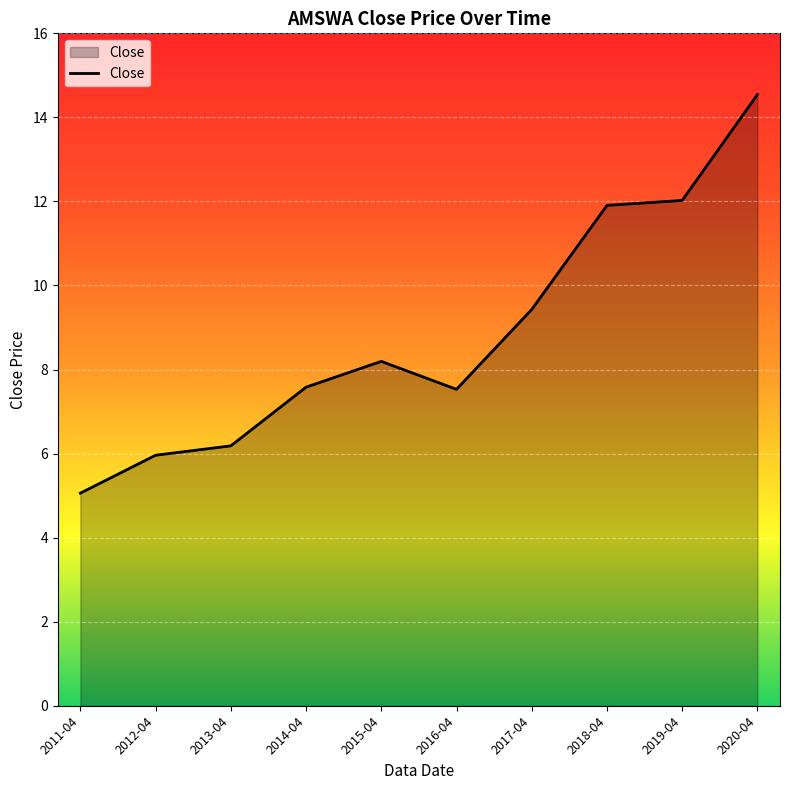

How many values are below 8?

5